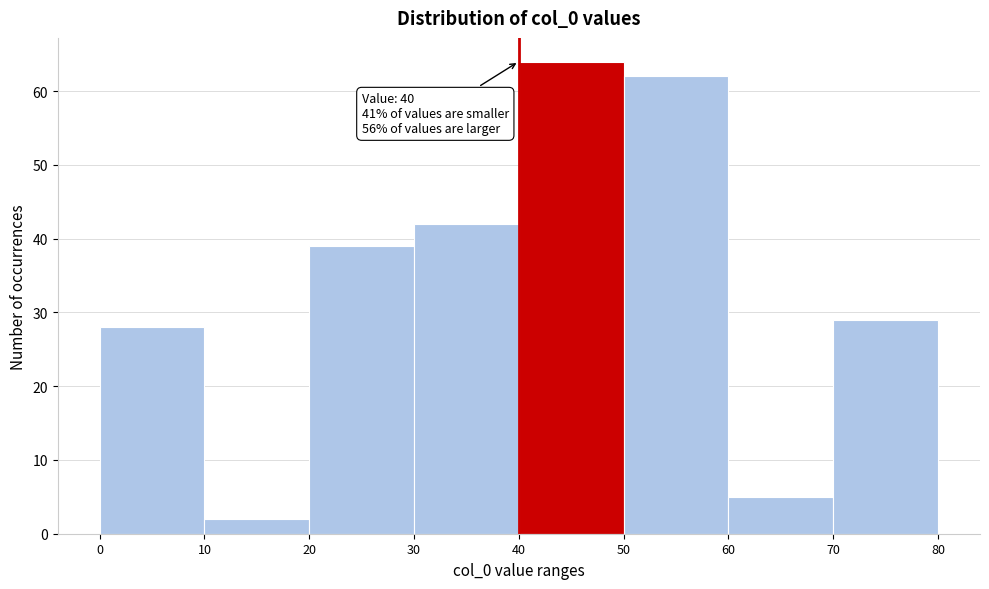

Which range on the x-axis has the tallest bar?

40 to 50